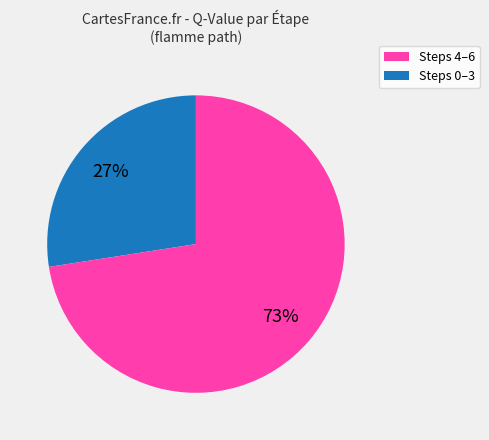

Is there any slice that represents more than half of the pie?

Yes